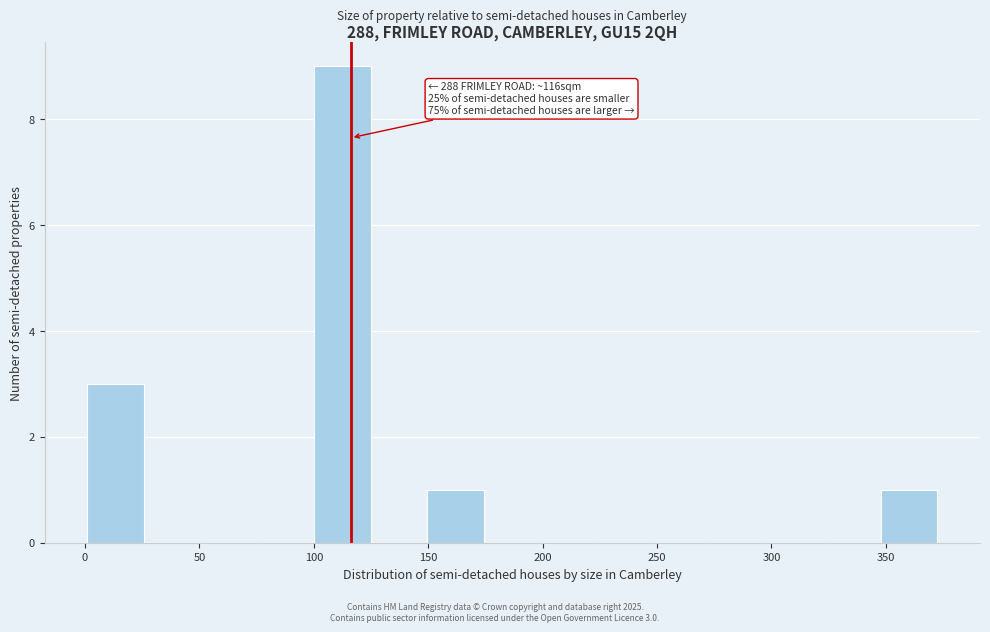

Which range on the x-axis has the tallest bar?

100 to 125